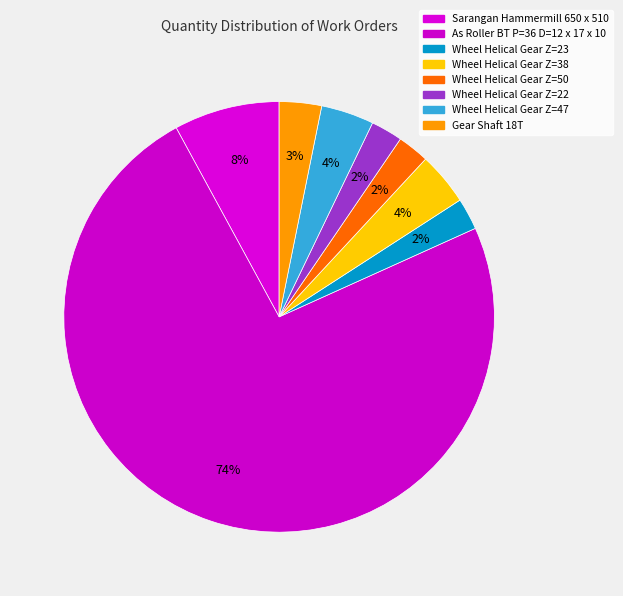

What is the largest slice in the pie chart?

As Roller BT P=36 D=12 x 17 x 10